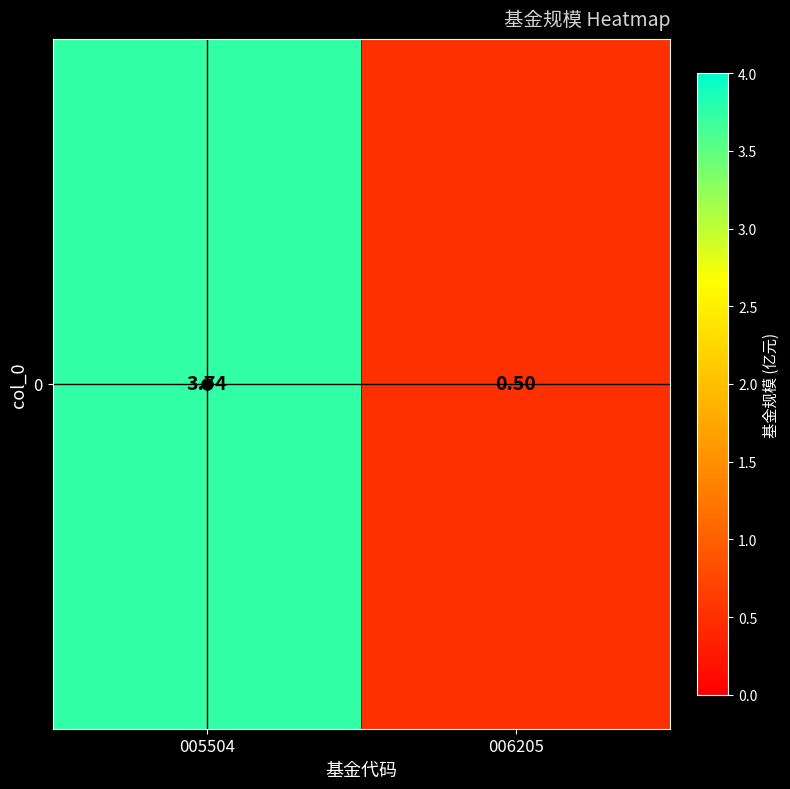

Approximately how many times larger is the value at 006205 compared to 005504?

0.1